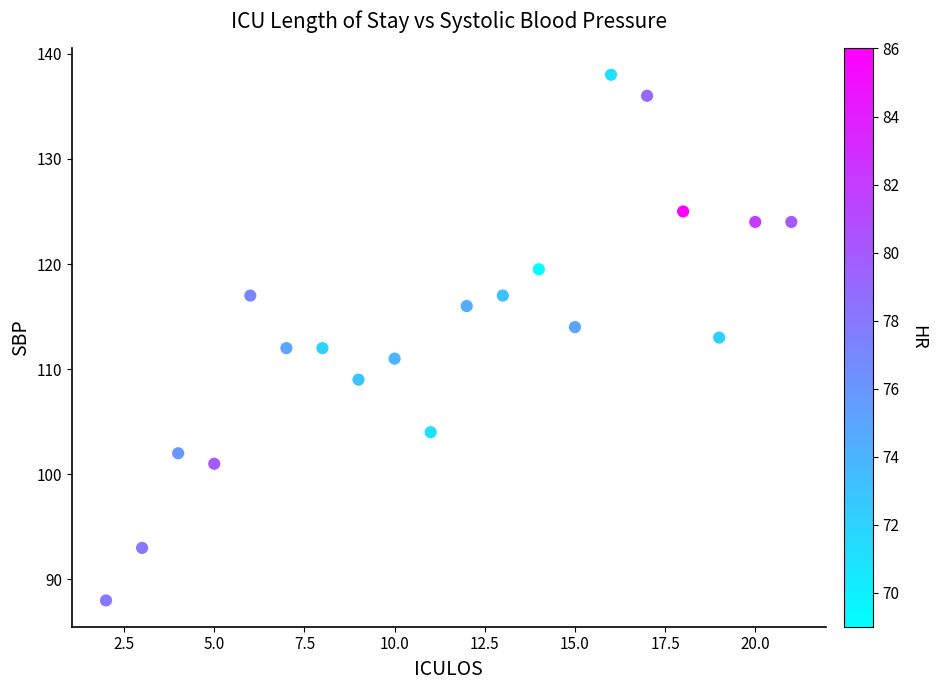

What is the range of Y values (max minus min)?

50.0